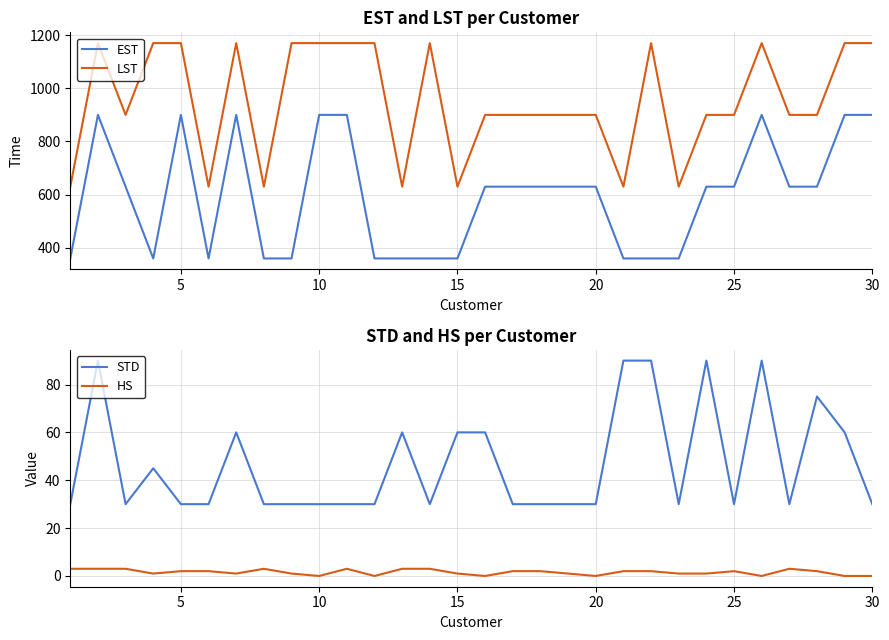

How many interior local peaks does the EST series have?

4